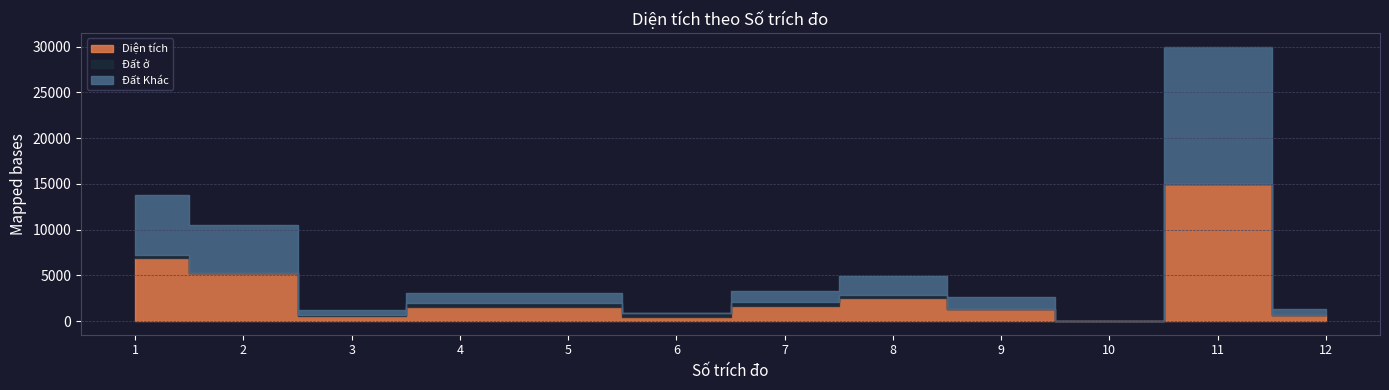

How many lines are shown in the chart?

3